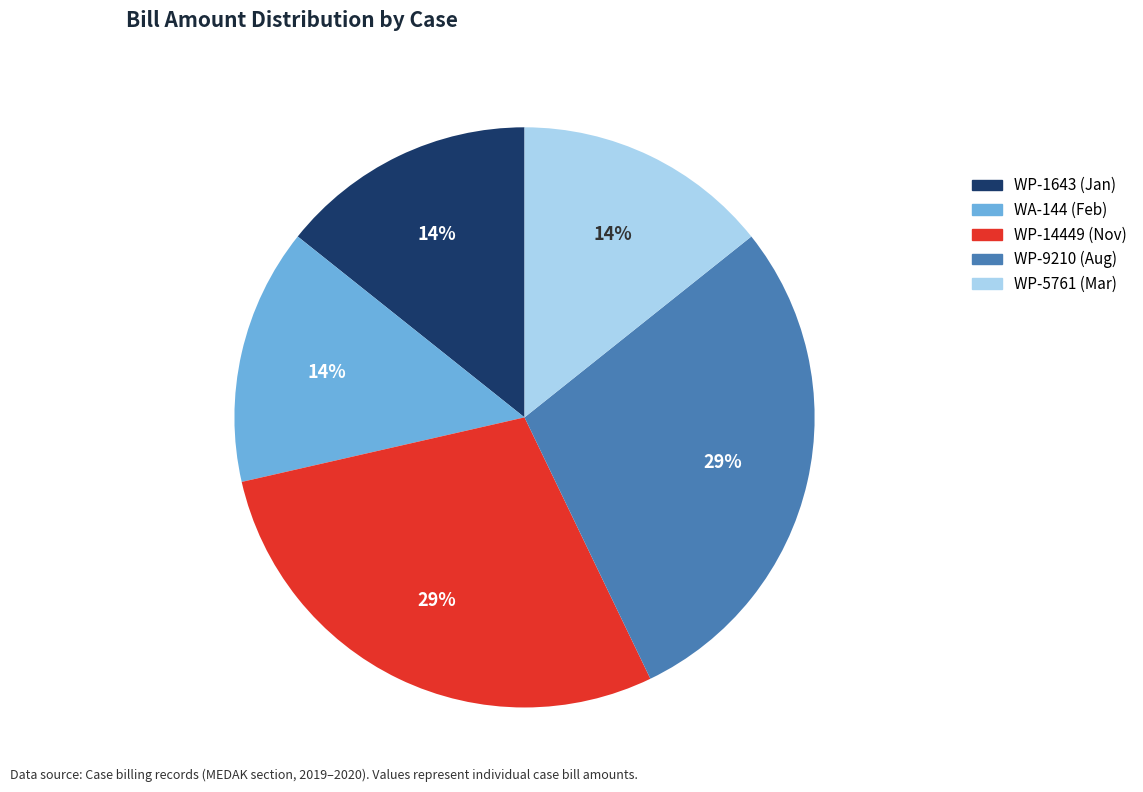

How many segments does this pie chart have?

5